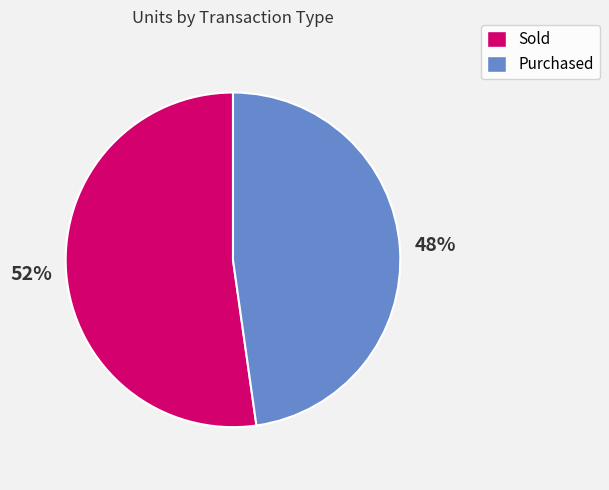

To the nearest percent, what is the average slice percentage?

50%